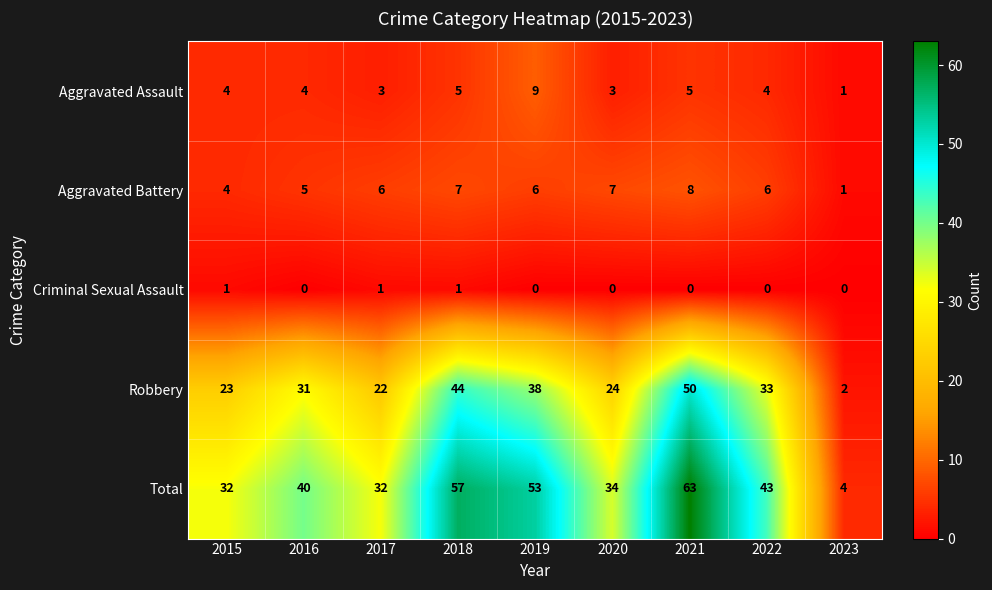

Which series has the widest spread of values?

Total